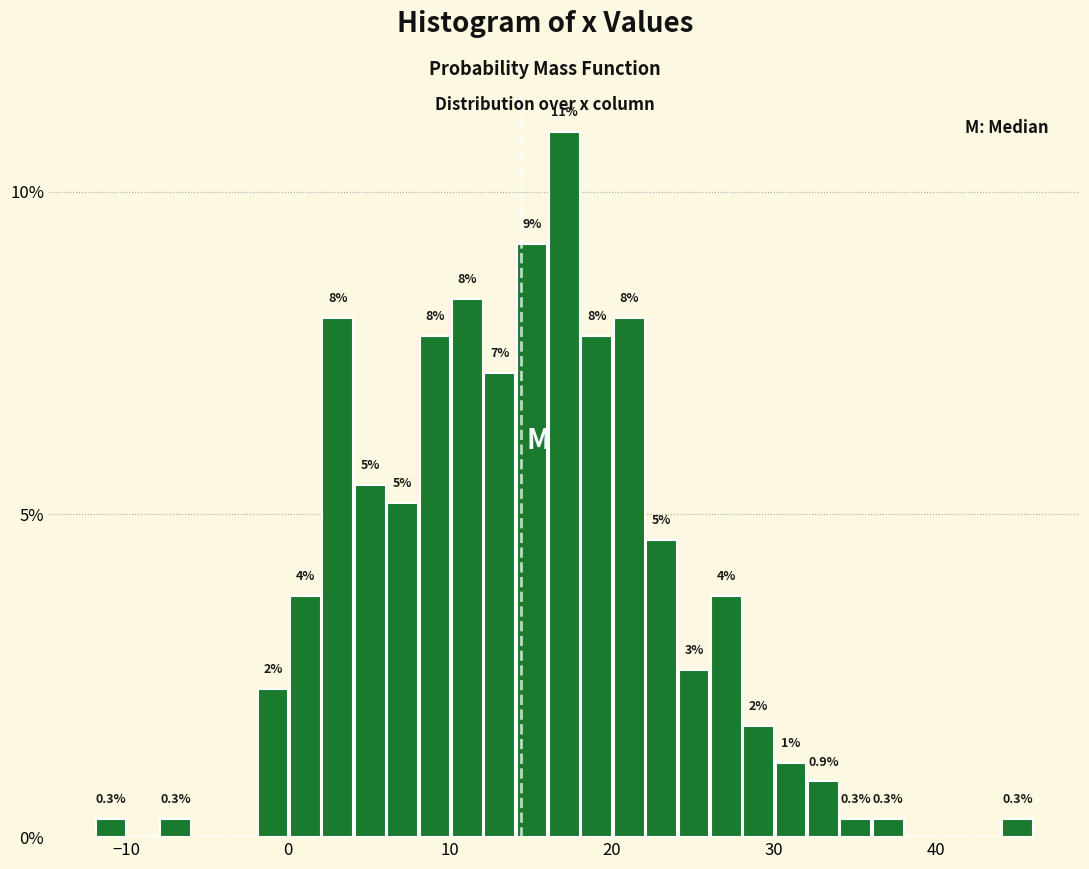

Around what value on the x-axis is the tallest bar? Give the approximate position of its centre, as read against the axis.

17